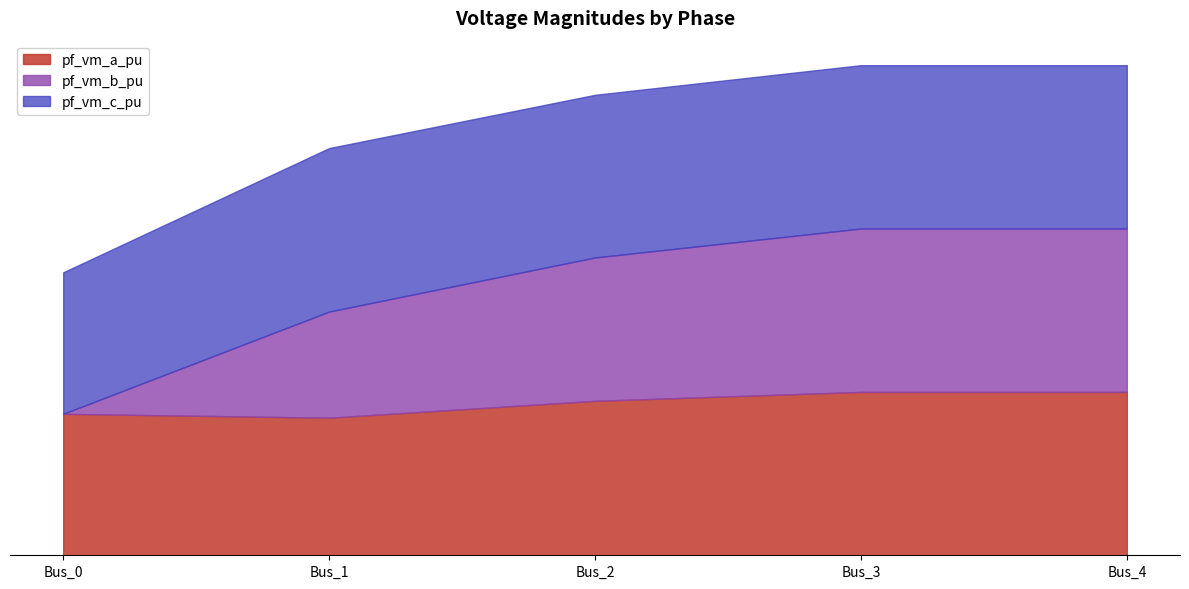

What are all the series names shown in the legend?

pf_vm_a_pu, pf_vm_b_pu, pf_vm_c_pu